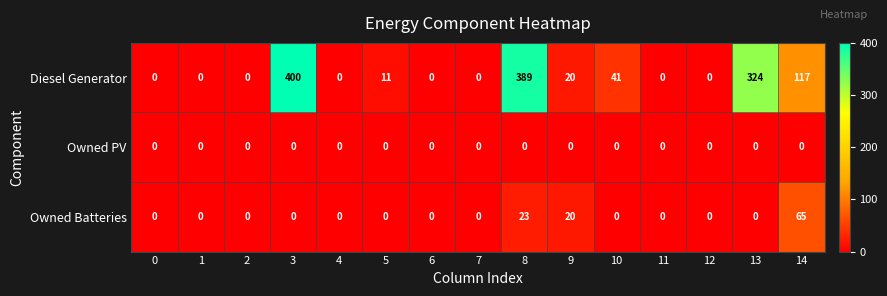

At which label is Diesel Generator closest to 200?

14